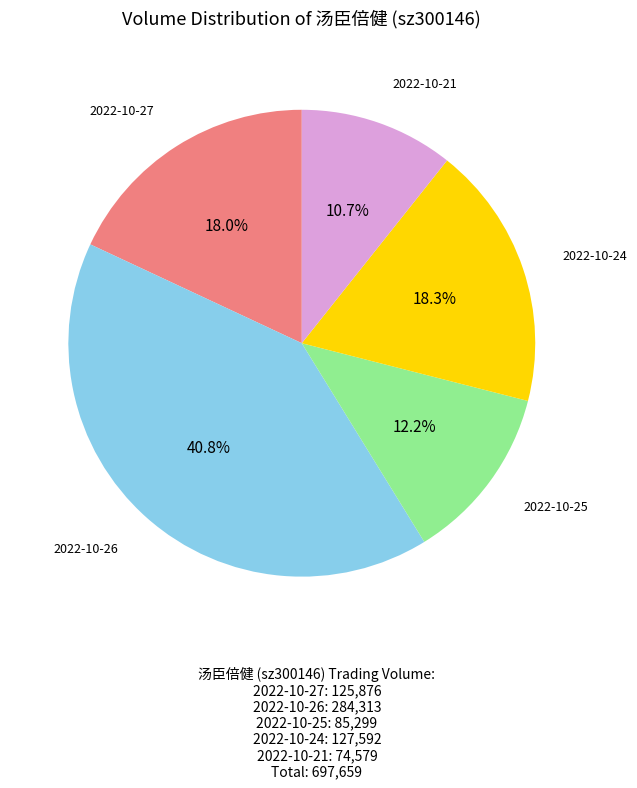

What is the largest slice in the pie chart?

2022-10-26